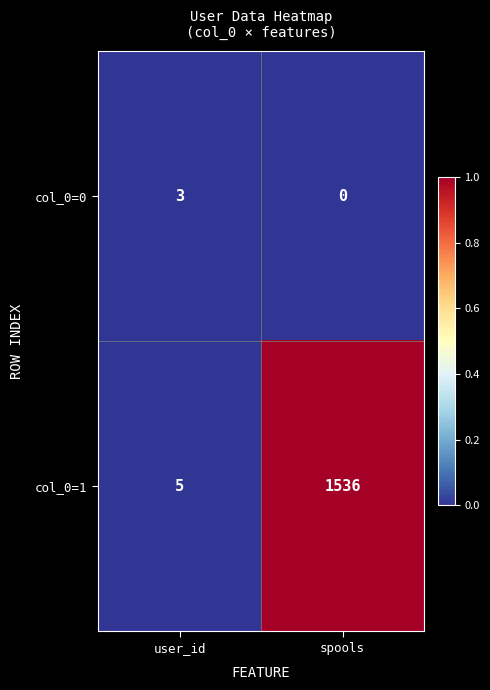

Which series has the widest spread of values?

col_0=1